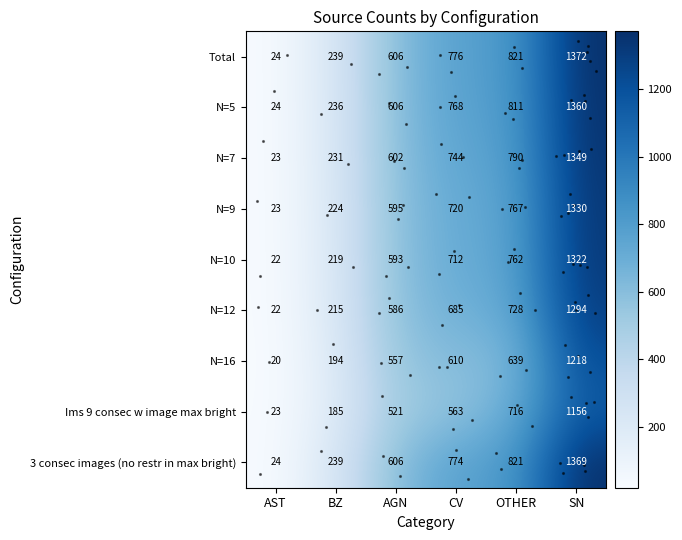

At which category does the chart reach its minimum across all series?

AST